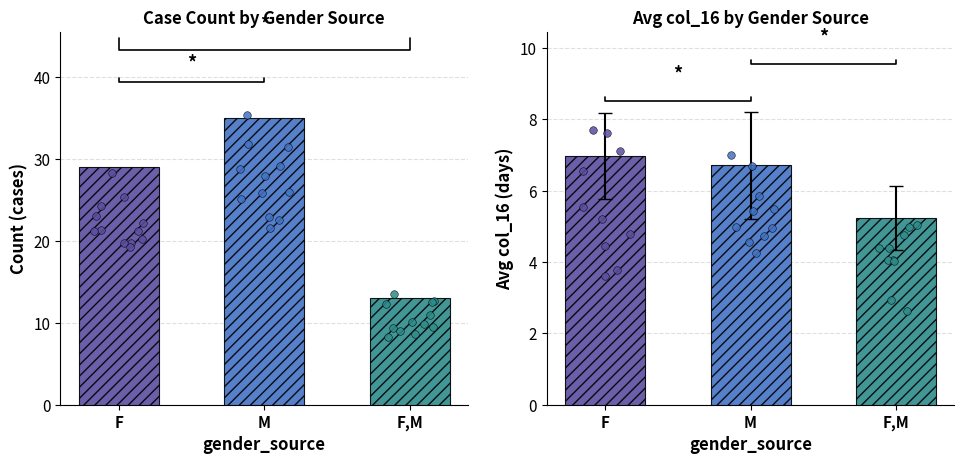

At how many categories does at least one series exceed 13?

2